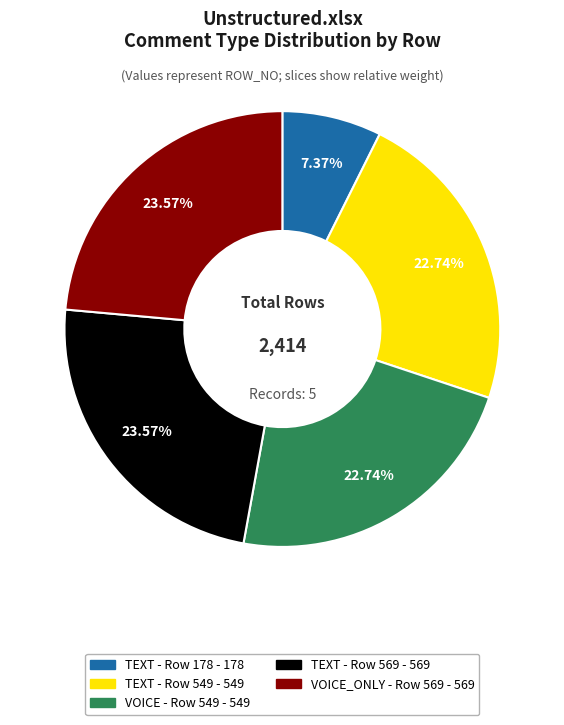

Is there a majority slice in this chart?

No